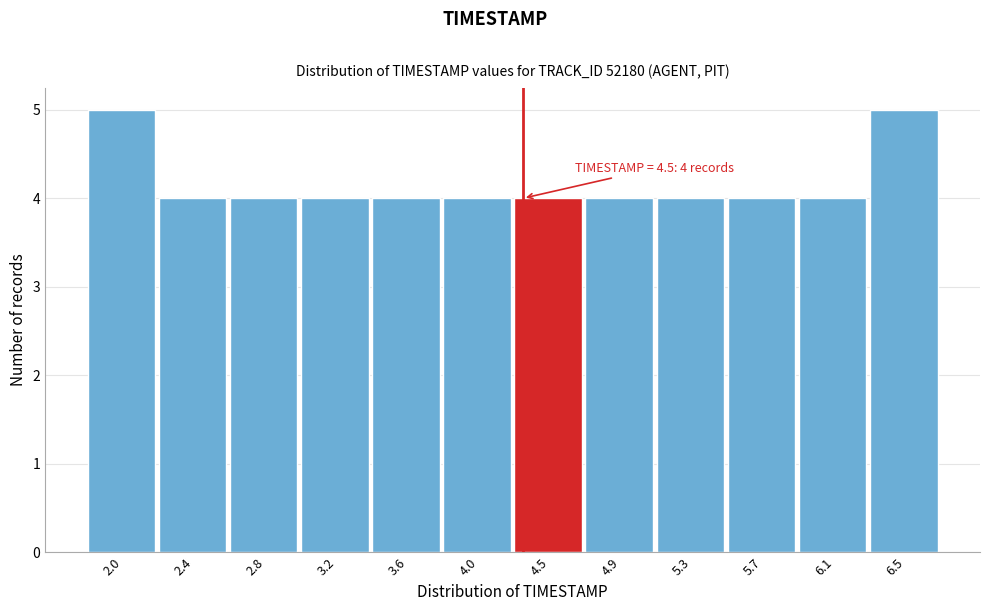

Reading right to left, list all the values displayed in this chart.

5	4	4	4	4	4	4	4	4	4	4	5